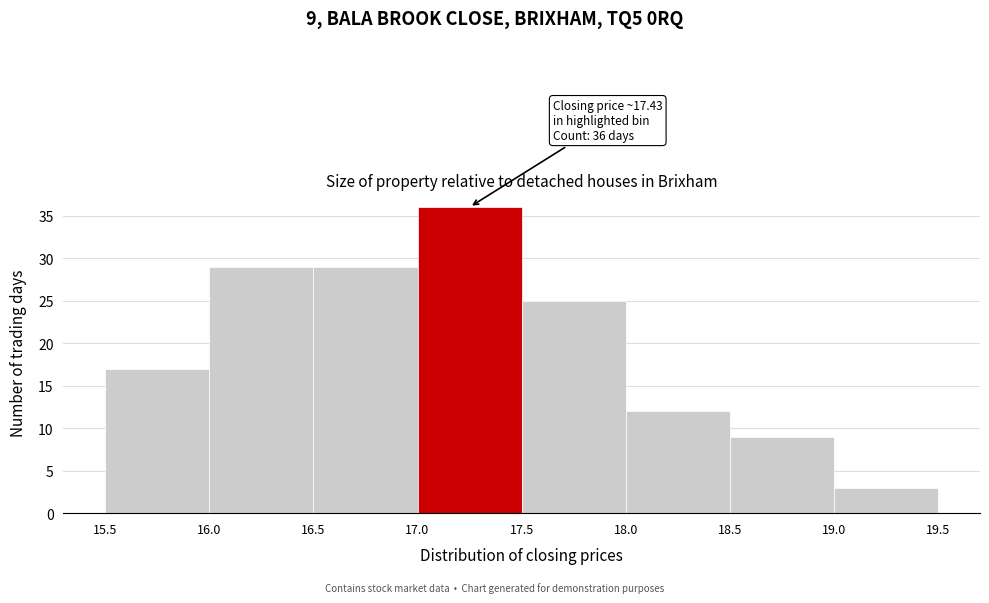

Over which range of the x-axis is the bar tallest?

17.0 to 17.5